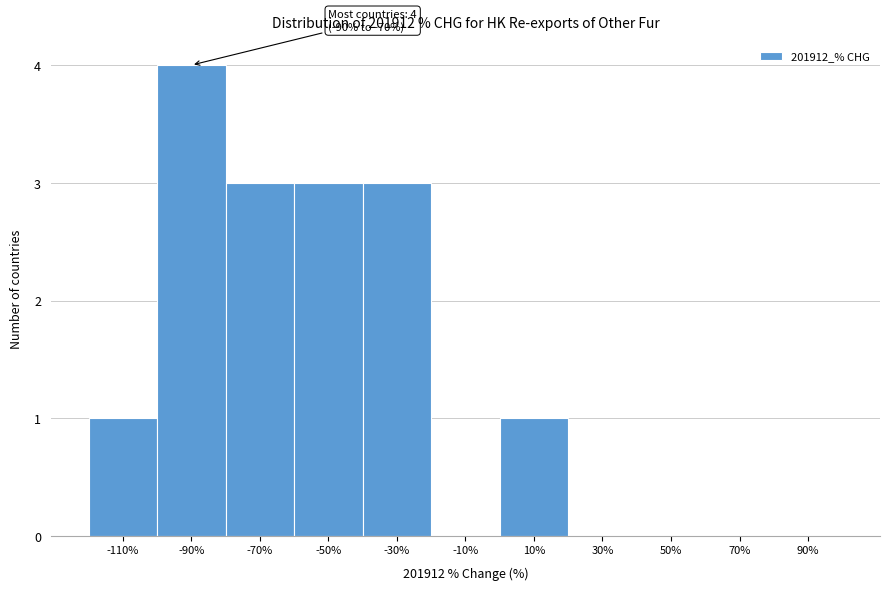

Reading left to right, extract all data points from this chart.

-110%=1	-90%=4	-70%=3	-50%=3	-30%=3	-10%=0	10%=1	30%=0	50%=0	70%=0	90%=0